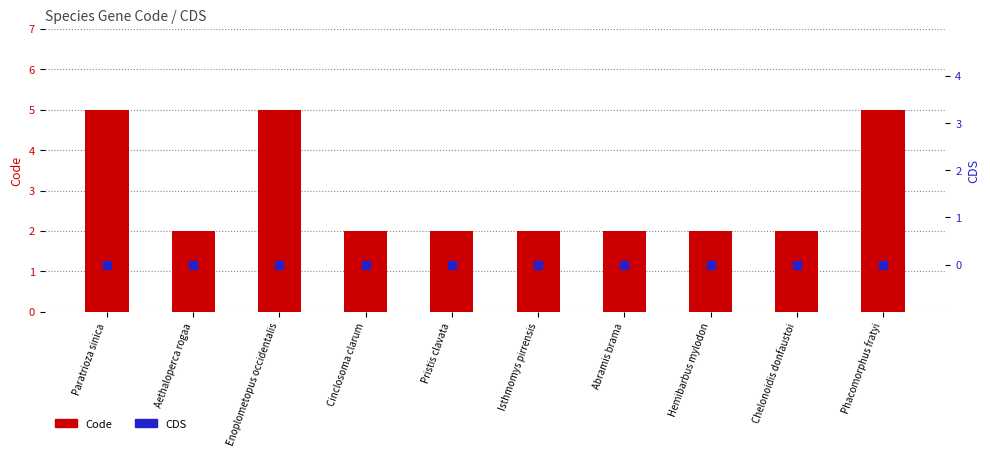

Which series reaches the maximum Y coordinate?

Code